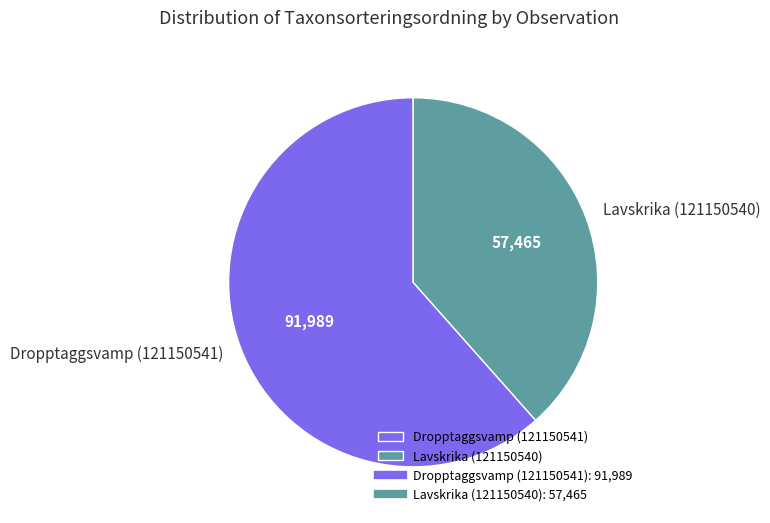

How many slices are in this pie chart?

2